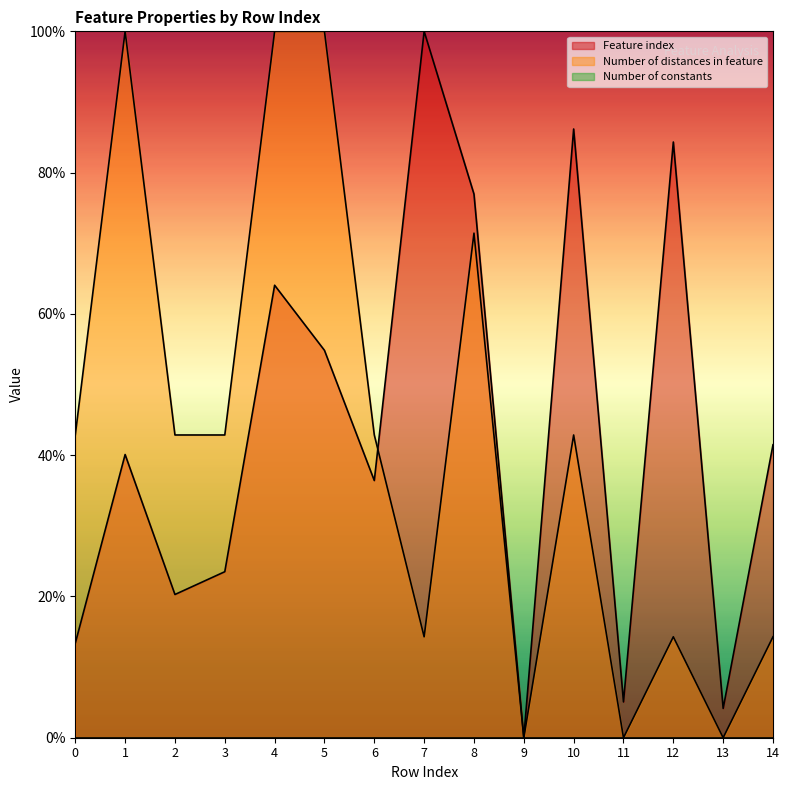

Between 10 and 11, which is larger?

10